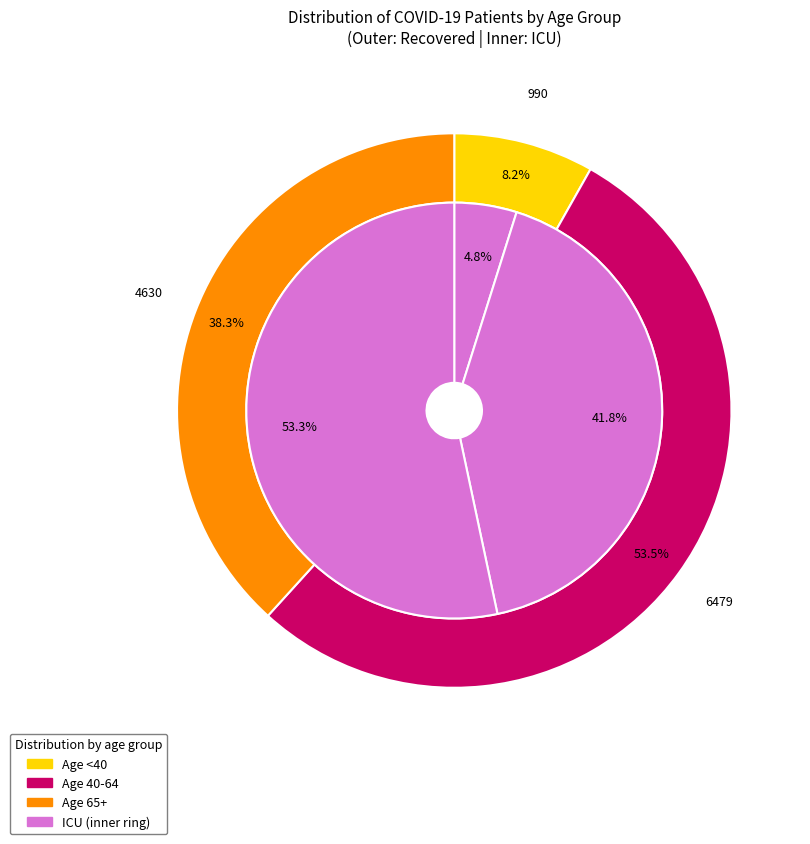

True or false: 20 - 24 accounts for 15% of the total.

False